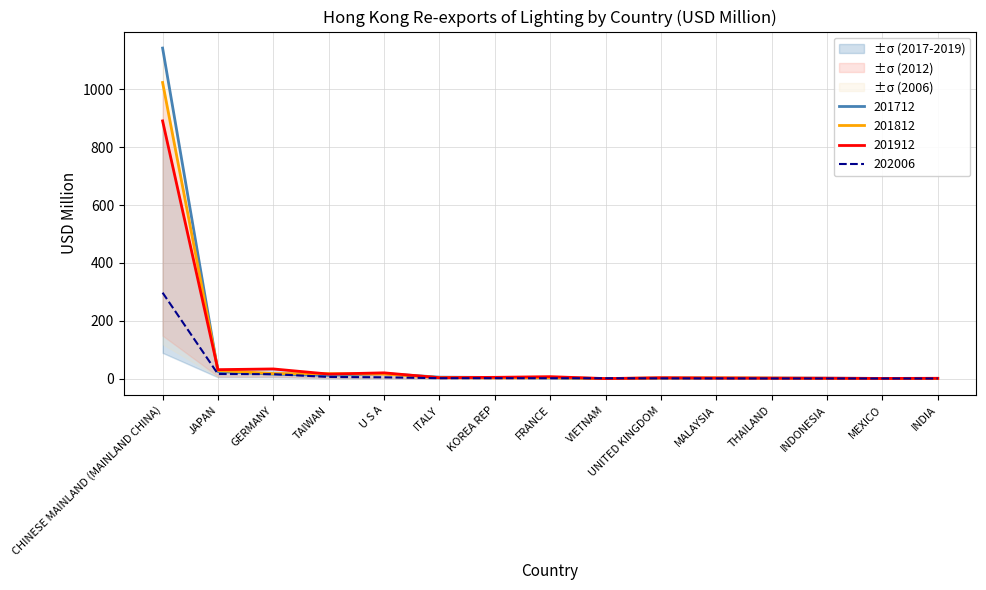

True or false: 201912 has a value of 2.3 at THAILAND.

False